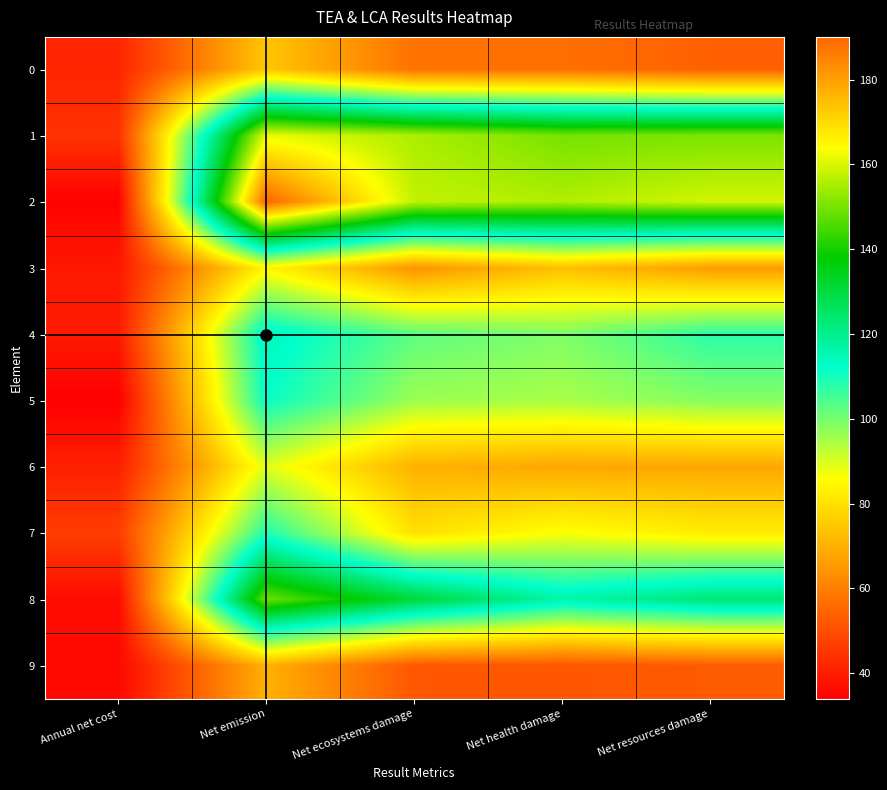

Reading left to right, extract all data points from this chart.

0: Annual net cost=41.6	Net emission=74.5	Net ecosystems damage=57.2	Net health damage=56.9	Net resources damage=53.7
1: Annual net cost=44.3	Net emission=161.7	Net ecosystems damage=155.5	Net health damage=150.1	Net resources damage=150.6
2: Annual net cost=34.5	Net emission=190.1	Net ecosystems damage=157.7	Net health damage=156.0	Net resources damage=159.4
3: Annual net cost=39.0	Net emission=84.4	Net ecosystems damage=64.2	Net health damage=73.3	Net resources damage=66.0
4: Annual net cost=39.5	Net emission=114.7	Net ecosystems damage=102.5	Net health damage=99.1	Net resources damage=107.6
5: Annual net cost=33.9	Net emission=111.5	Net ecosystems damage=96.1	Net health damage=94.9	Net resources damage=98.4
6: Annual net cost=40.5	Net emission=89.2	Net ecosystems damage=70.2	Net health damage=68.2	Net resources damage=68.2
7: Annual net cost=46.6	Net emission=108.8	Net ecosystems damage=79.9	Net health damage=86.6	Net resources damage=82.4
8: Annual net cost=36.5	Net emission=148.8	Net ecosystems damage=130.6	Net health damage=116.4	Net resources damage=123.0
9: Annual net cost=35.7	Net emission=70.1	Net ecosystems damage=51.9	Net health damage=51.7	Net resources damage=52.6